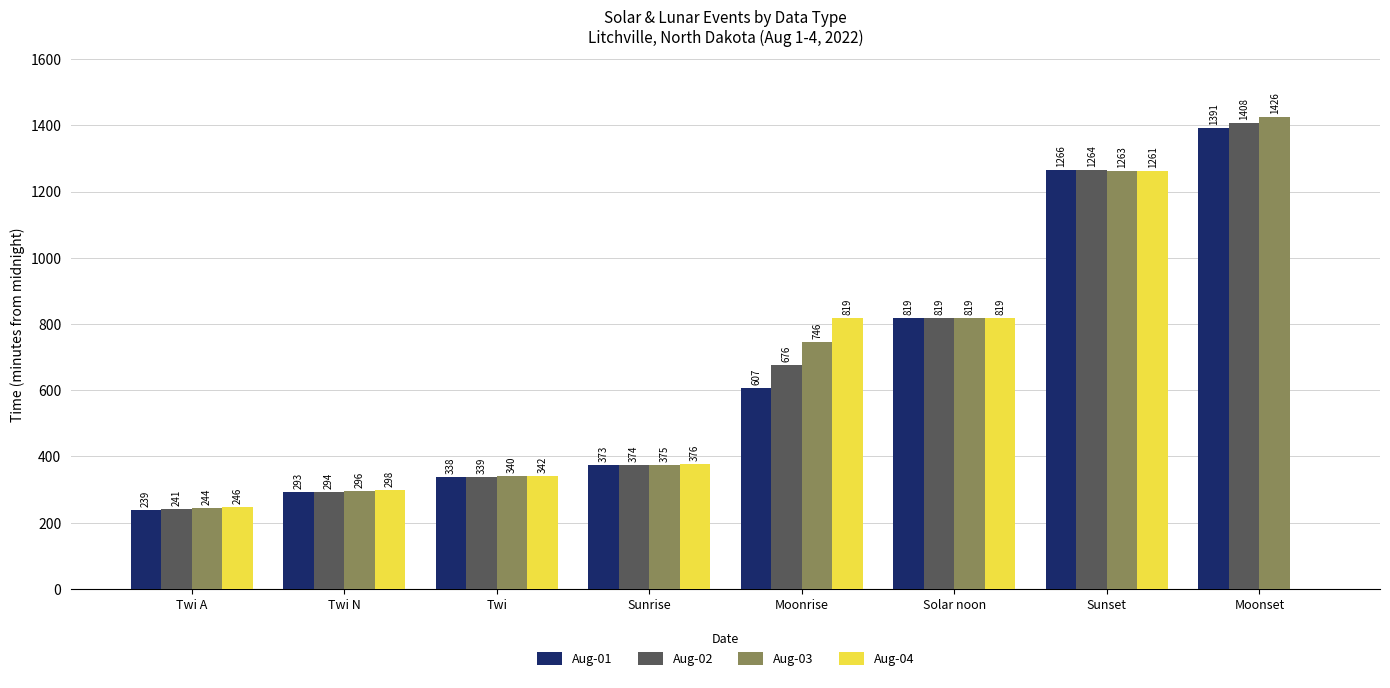

Between Twi A and Solar noon, which series saw the biggest shift?

Aug-01